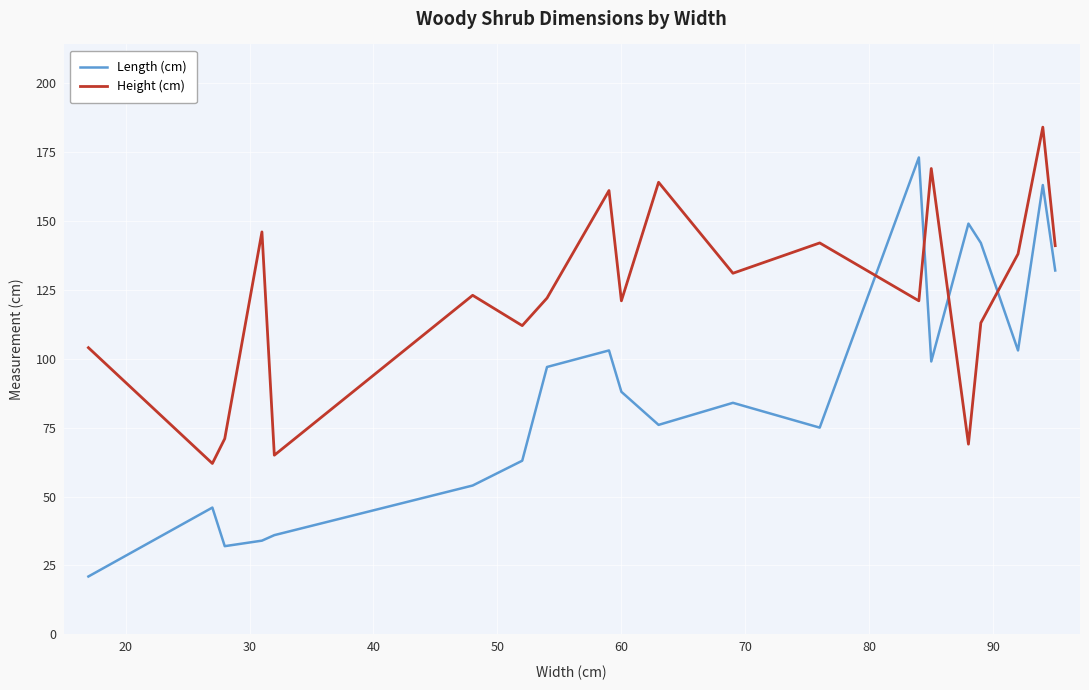

What is the smallest value displayed?

21